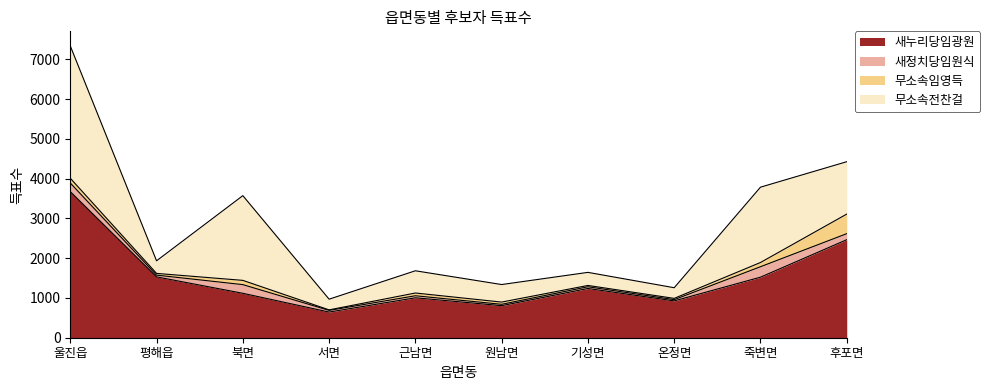

Reading right to left, transcribe all the data shown in this chart.

새누리당임광원: 2464	1522	926	1238	806	1004	645	1117	1530	3673
새정치당임원식: 152	263	31	43	34	51	42	218	44	217
무소속임영득: 492	106	32	33	56	69	13	107	43	120
무소속전찬걸: 1317	1894	268	329	441	559	269	2130	317	3326